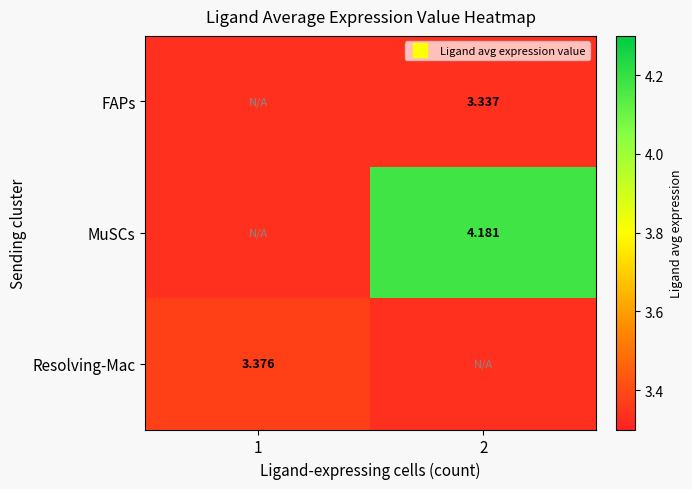

Which series has the widest spread of values?

MuSCs